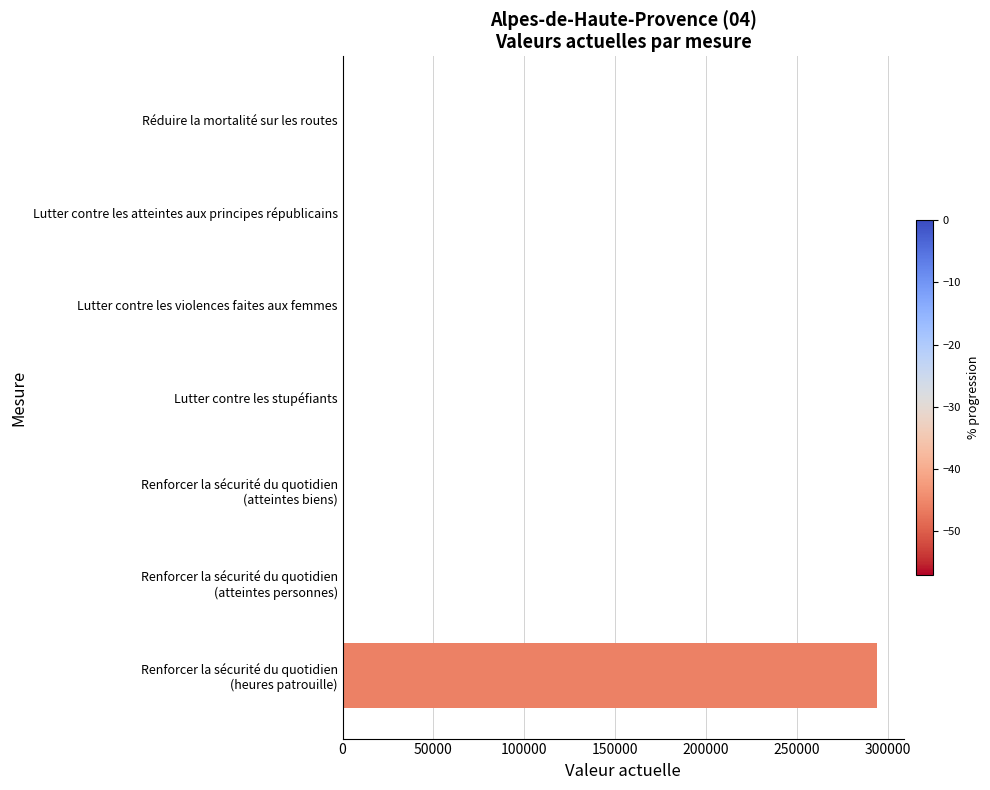

Are the bars horizontal?

Yes